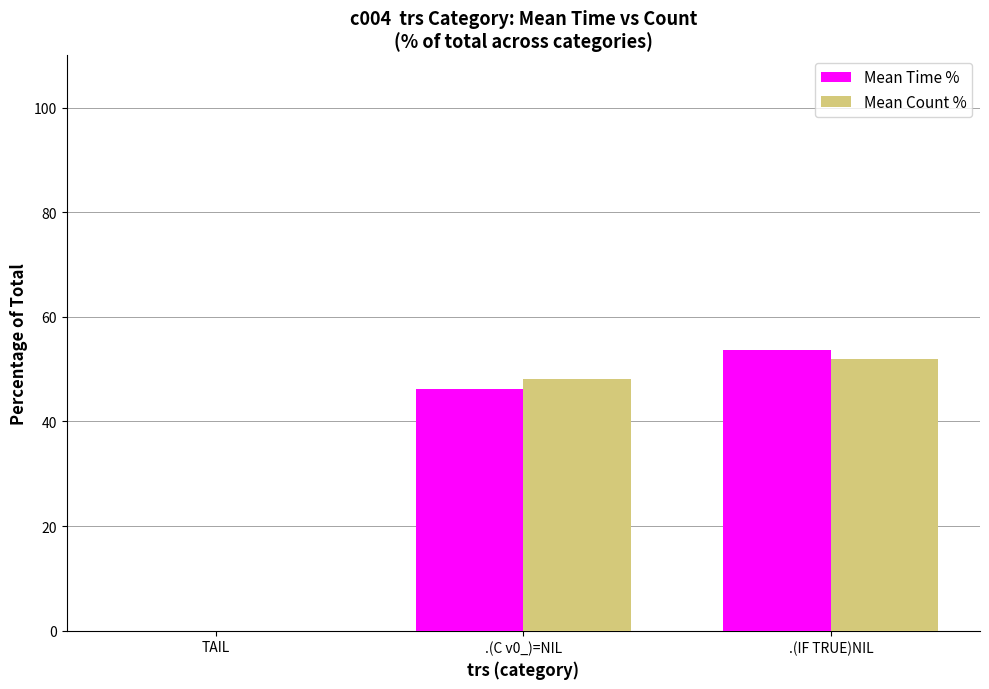

How many groups of bars are there?

3